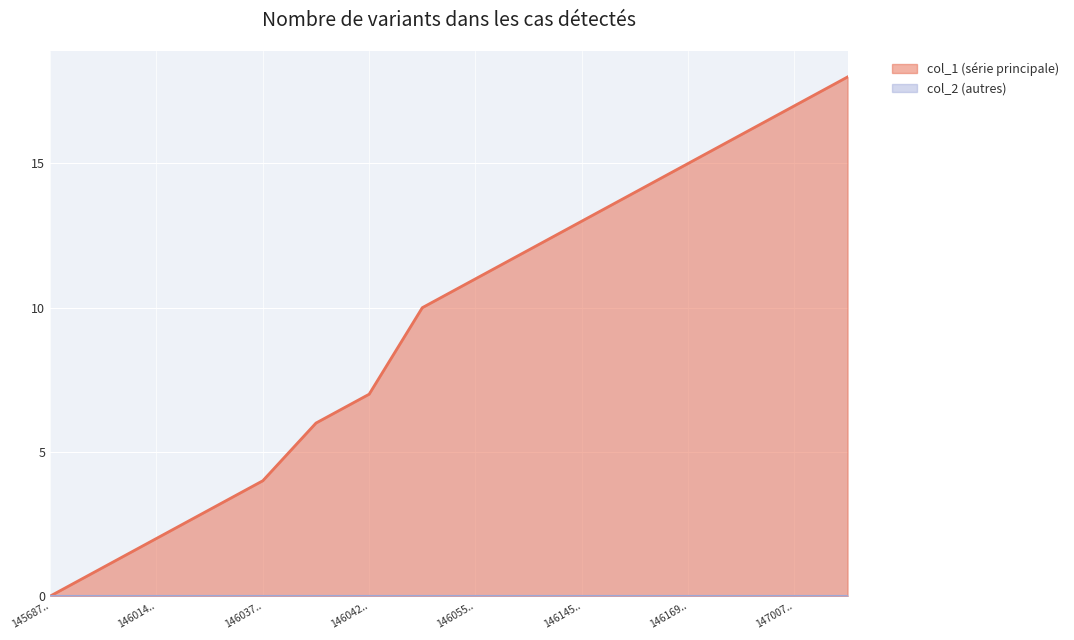

What is the difference between the maximum and minimum values?

18